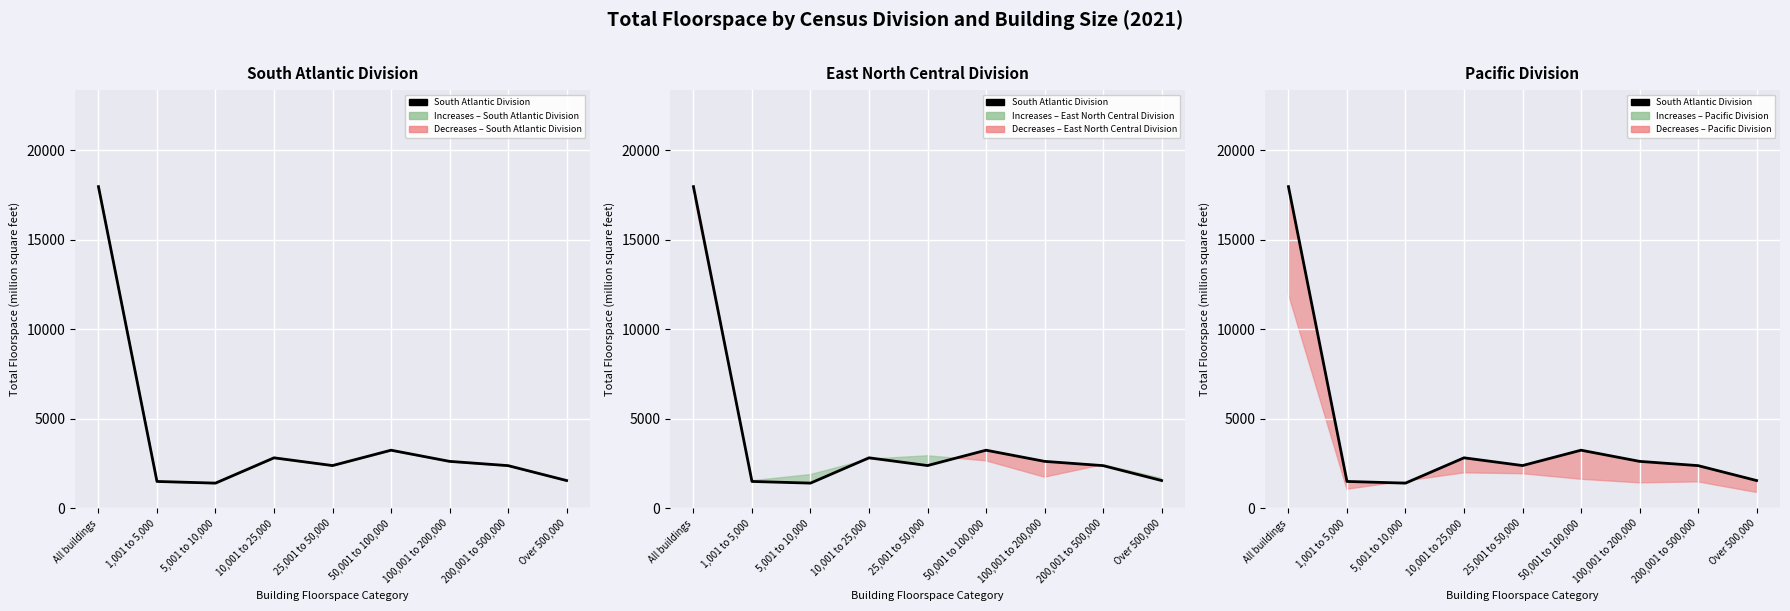

List the labels in order of value, smallest first.

5,001 to 10,000, 1,001 to 5,000, Over 500,000, 200,001 to 500,000, 25,001 to 50,000, 100,001 to 200,000, 10,001 to 25,000, 50,001 to 100,000, All buildings